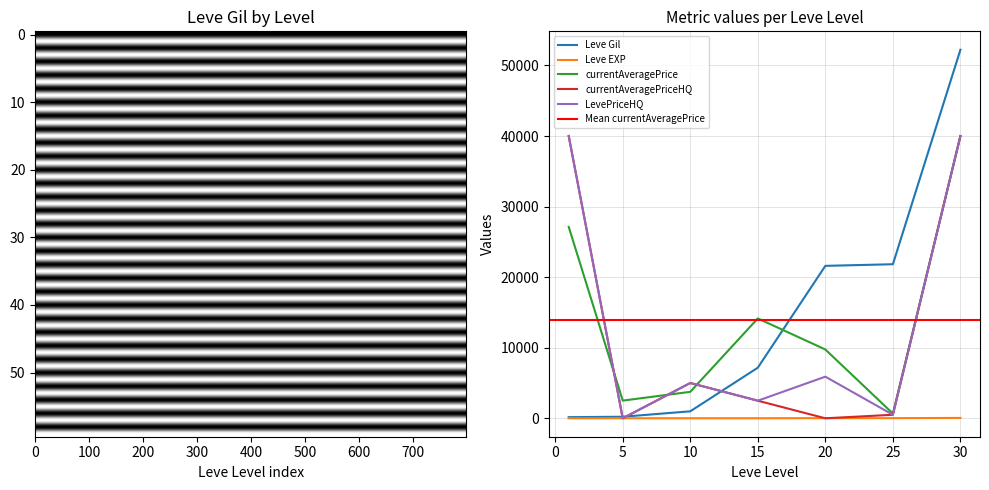

At which category is the sum across all series the highest?

30